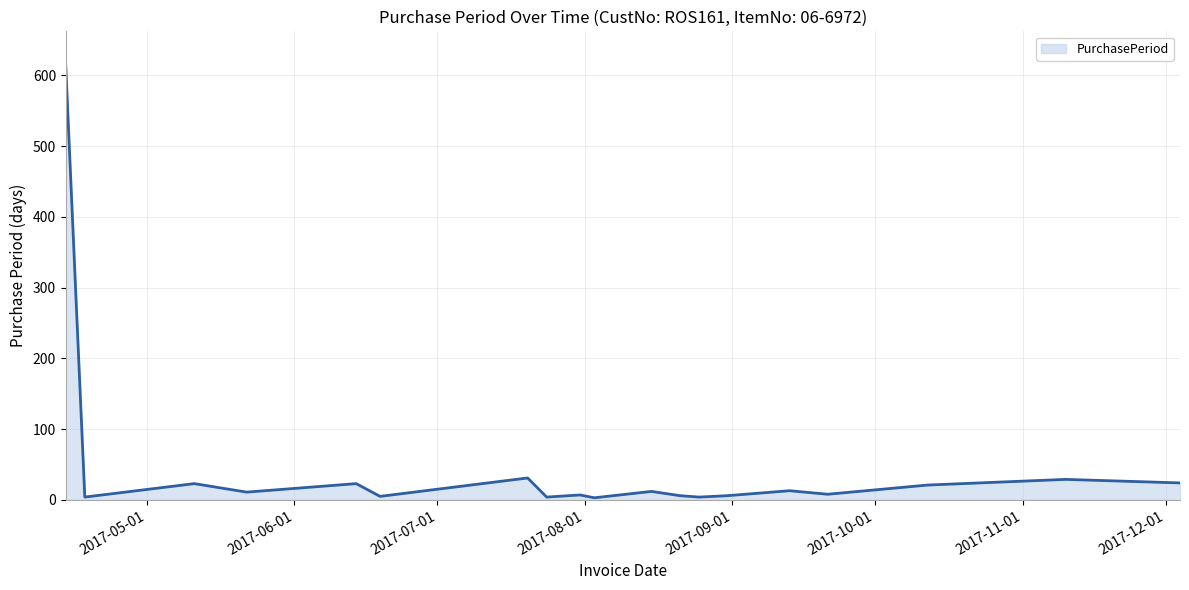

What is the difference between the maximum and minimum values?

610